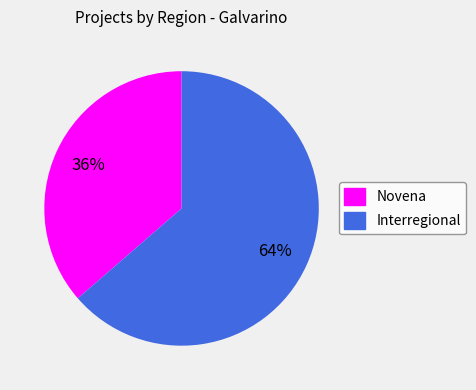

How many segments does this pie chart have?

2